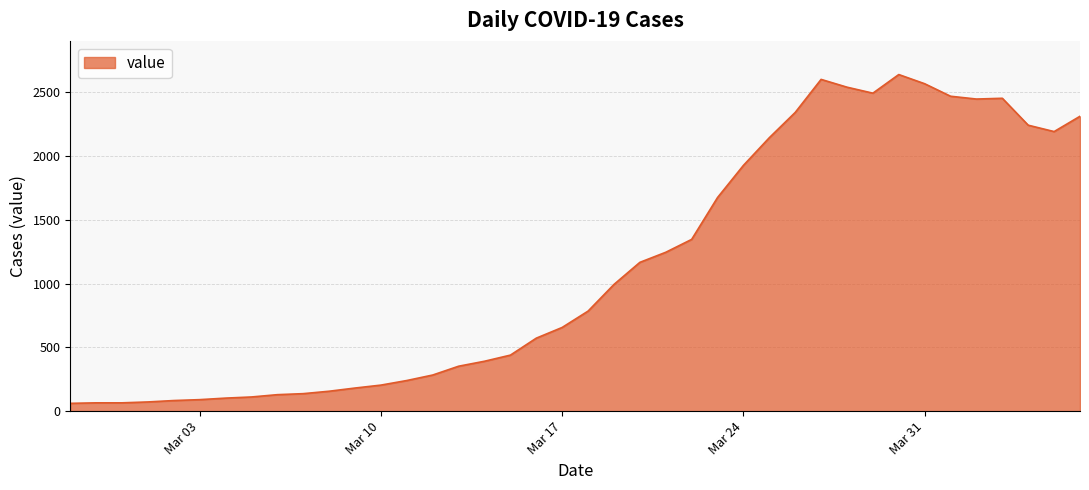

What is the greatest value displayed?

2638